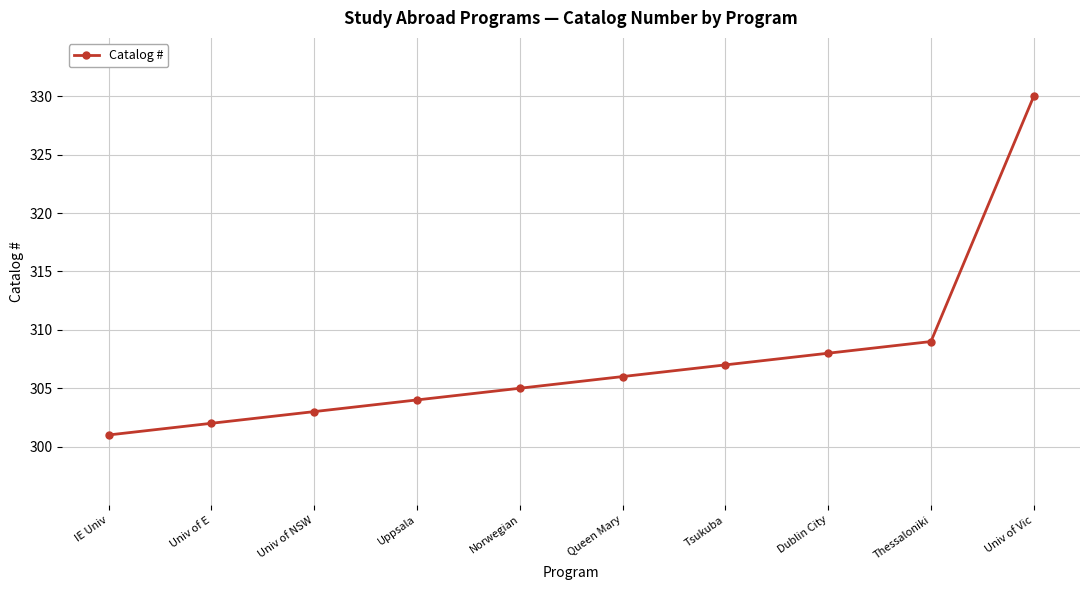

Rank the categories by value from highest to lowest.

Univ of Vic, Thessaloniki, Dublin City, Tsukuba, Queen Mary, Norwegian, Uppsala, Univ of NSW, Univ of E, IE Univ